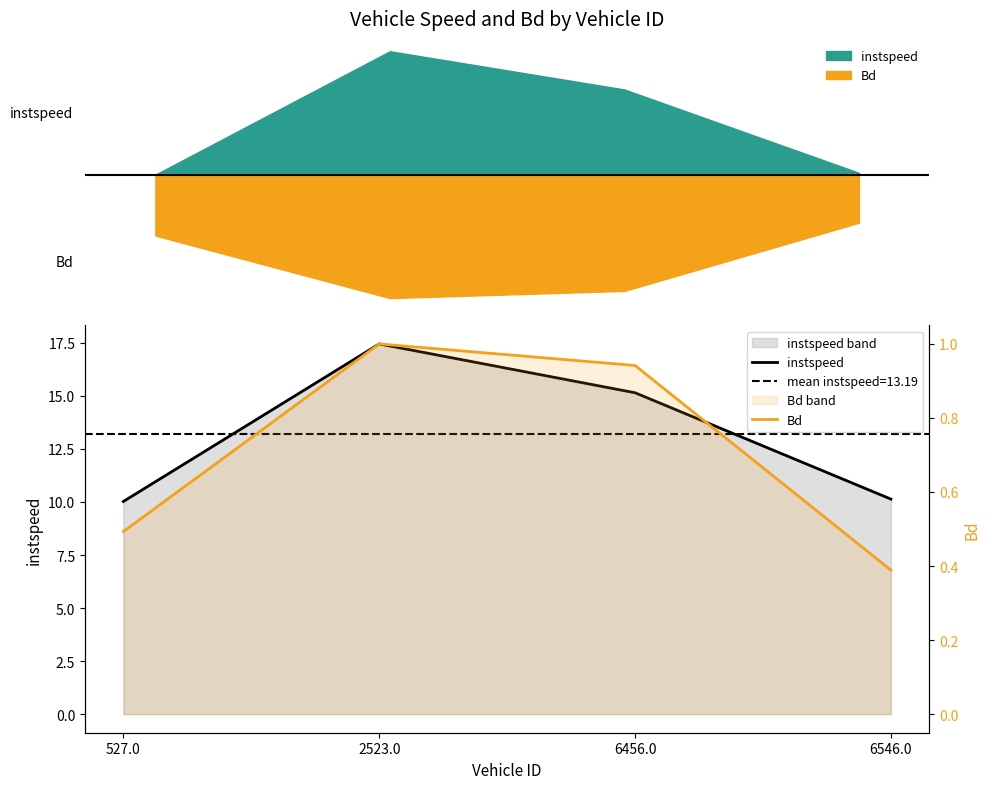

What is the sum of all instspeed values?

52.7